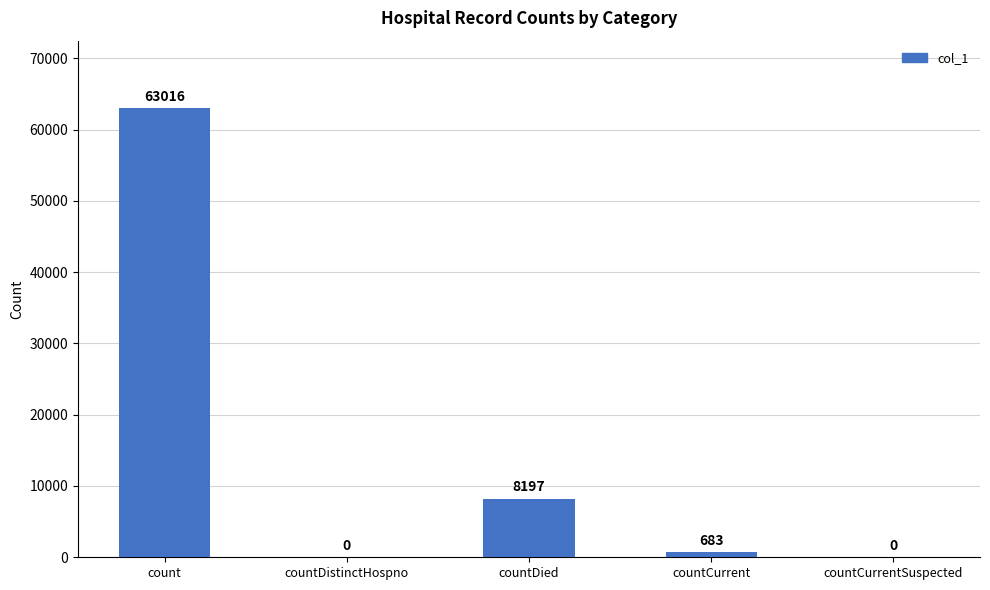

Reading left to right, what are all the values shown in this chart?

63016	0	8197	683	0